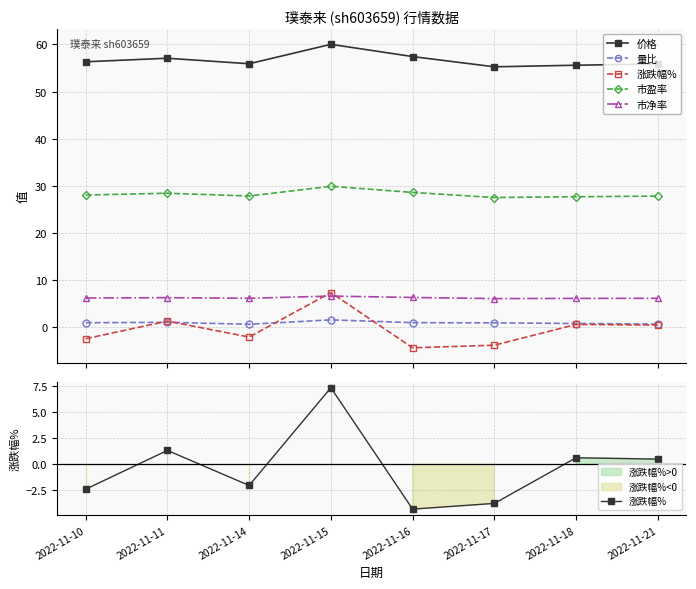

The value of 价格 at 2022-11-14 is 55.9. True or false?

True